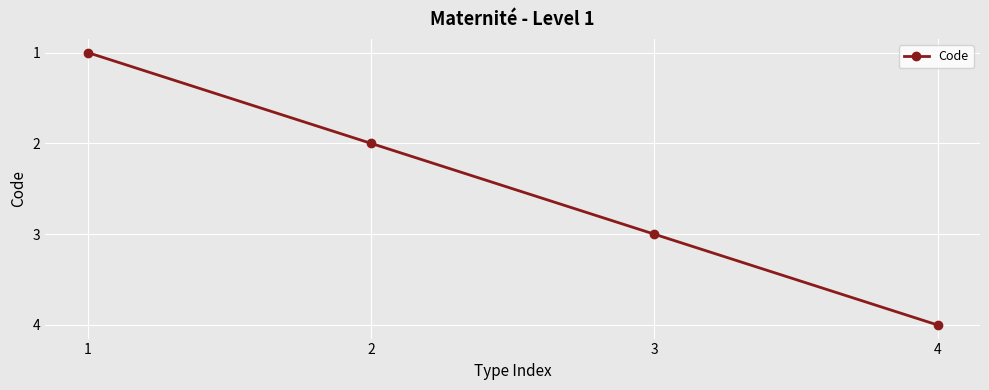

Is this an area chart (filled region under the line)?

No